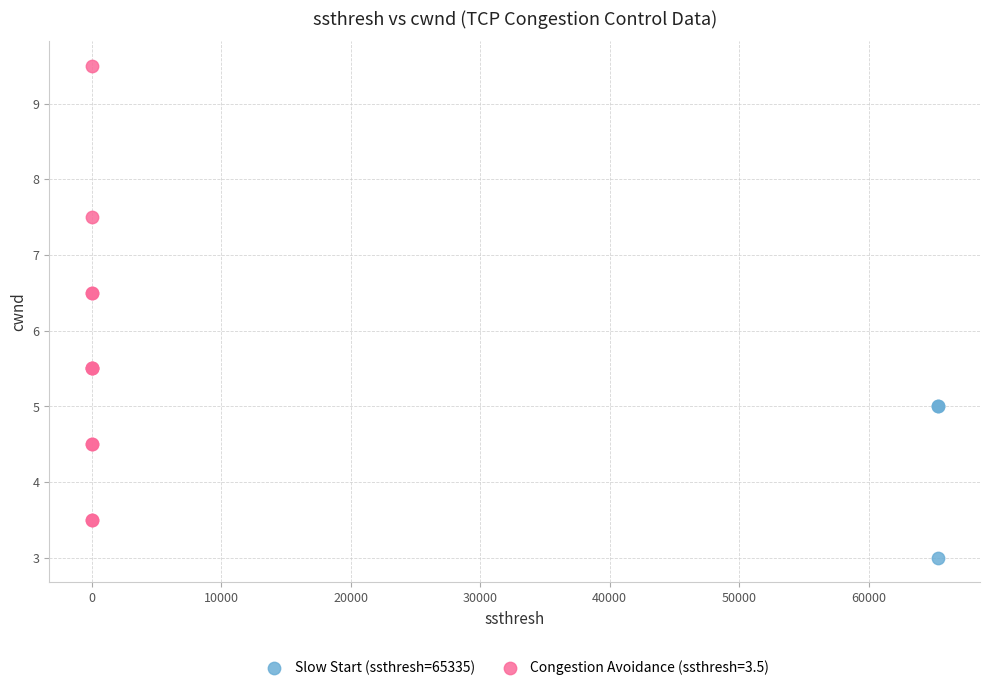

Which series reaches the maximum Y coordinate?

Congestion Avoidance (ssthresh=3.5)